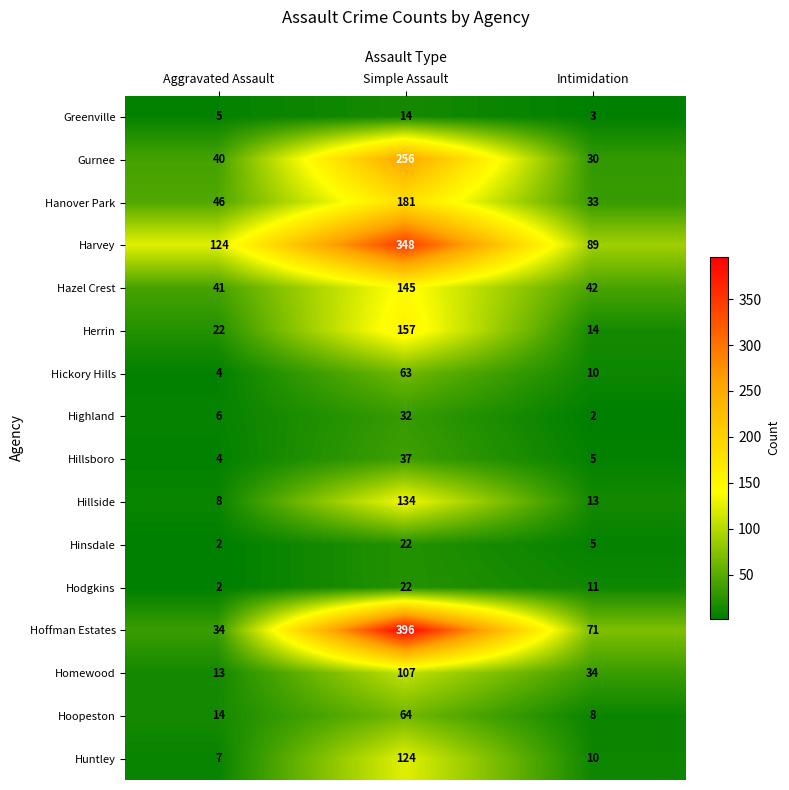

At which category is the sum across all series the highest?

Simple Assault